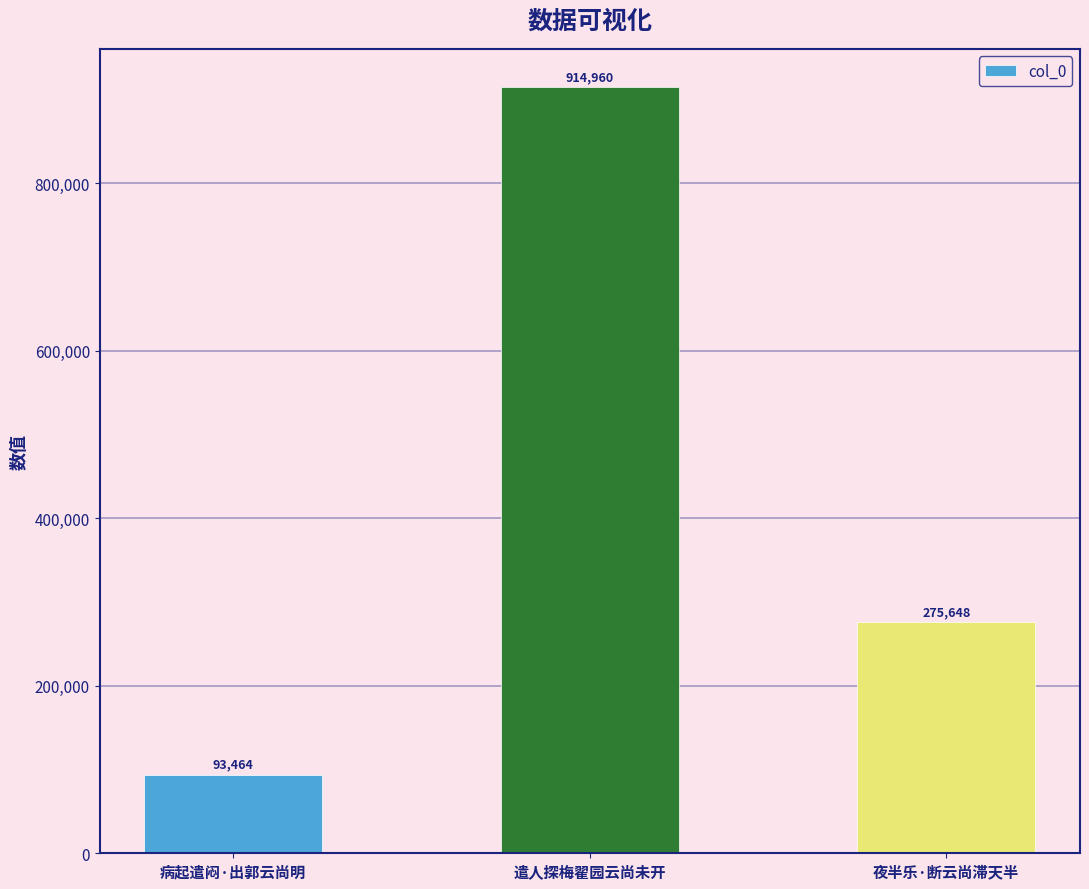

The chart shows a value of 106127 at 夜半乐·断云尚滞天半. True or false?

False